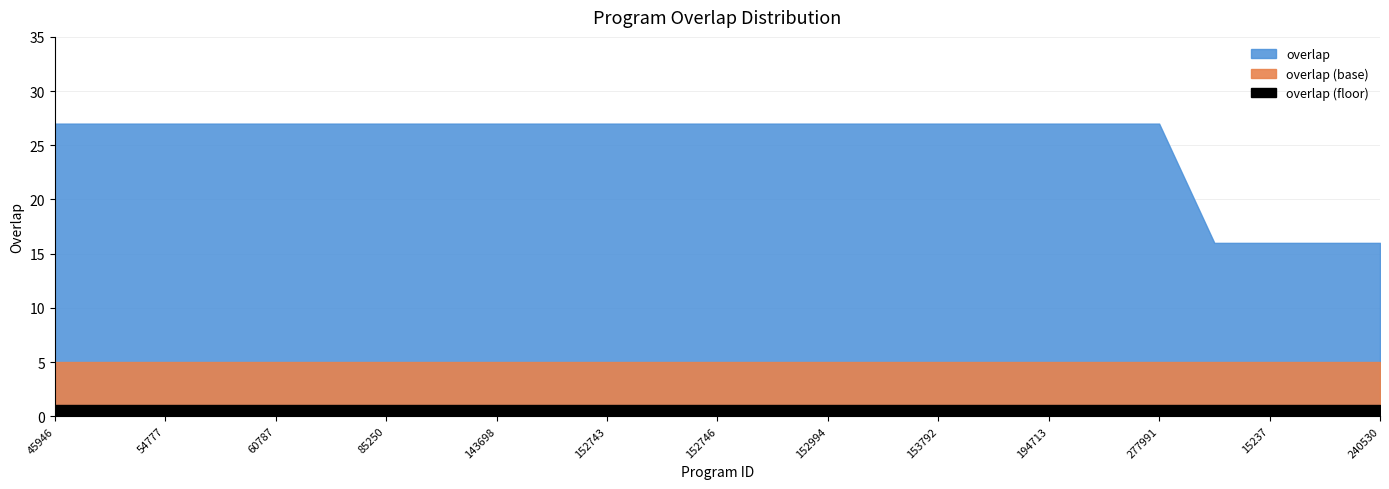

What is the difference between the maximum and minimum values?

11